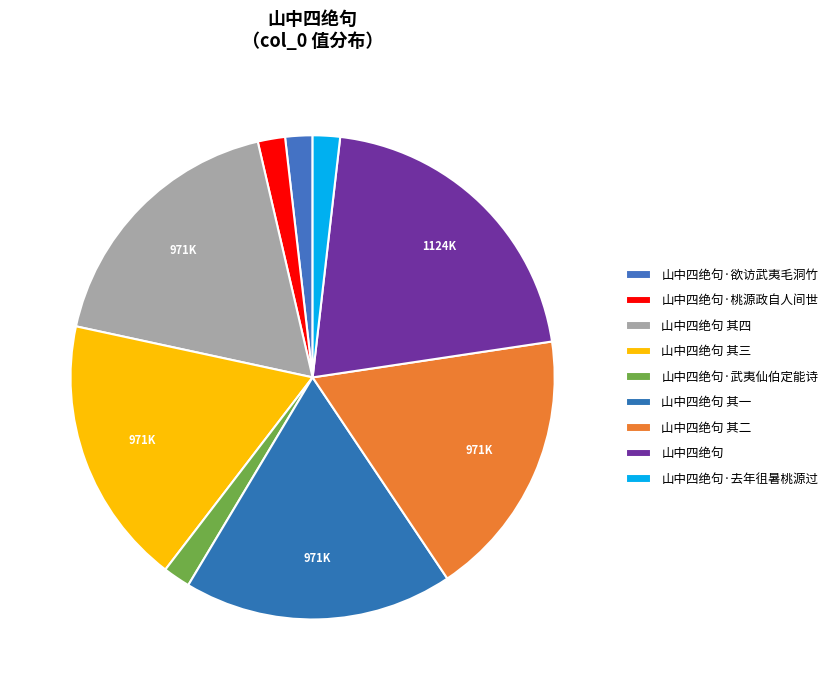

Is there a majority slice in this chart?

No